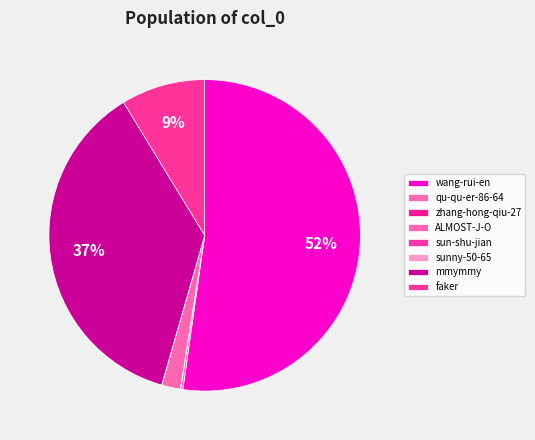

What portion of the pie excludes sunny-50-65?

100.0%